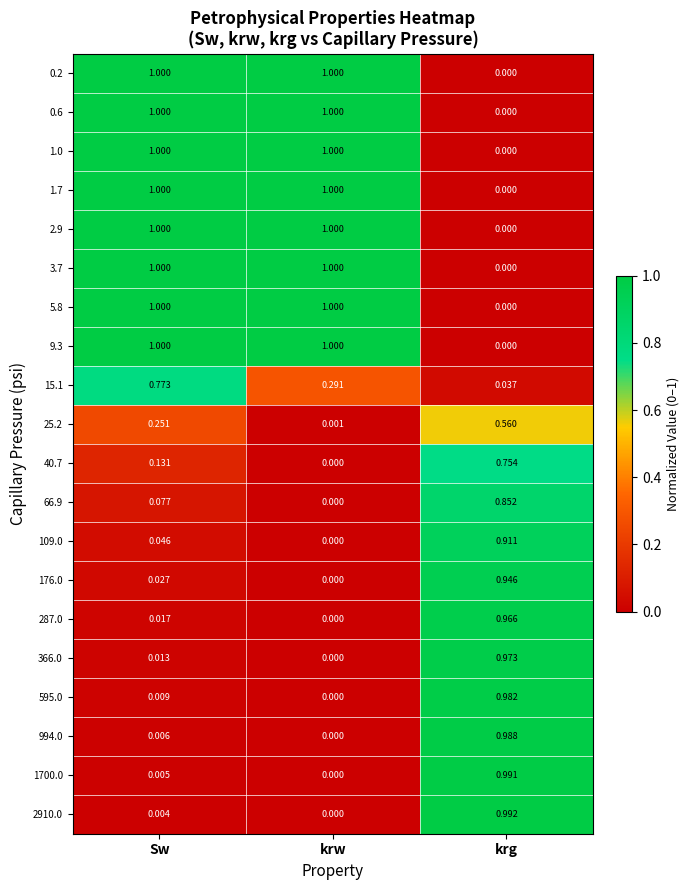

At which label is 994.0 closest to 0?

krw